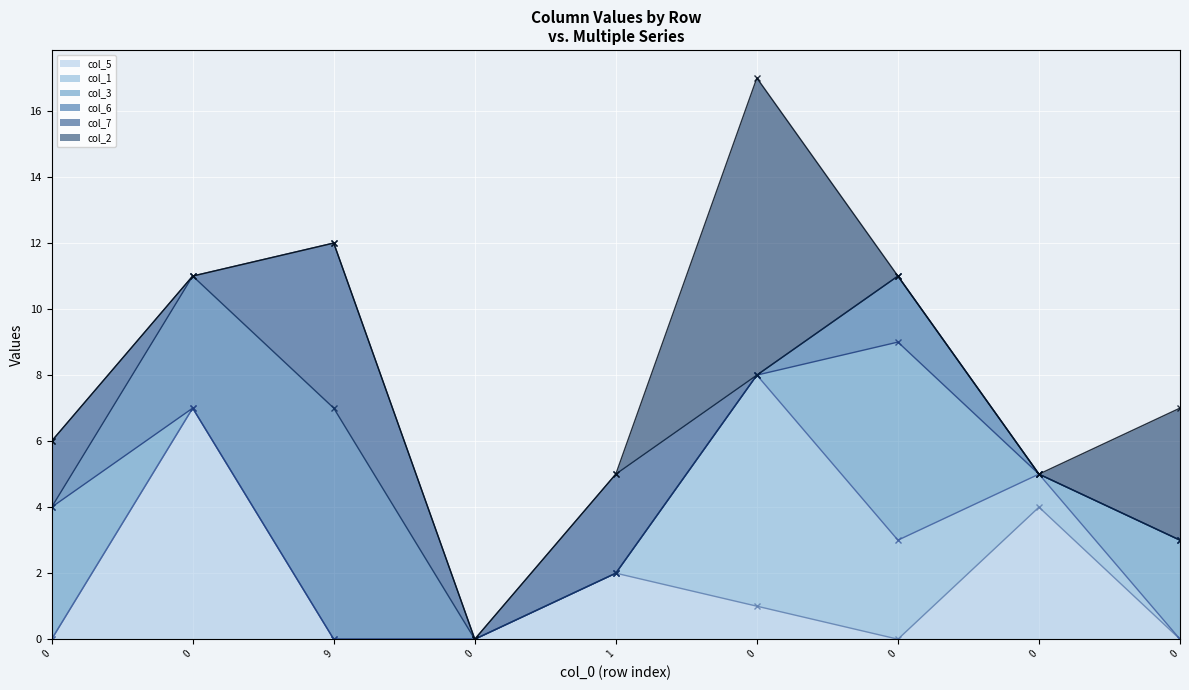

What is the total value across all series at 0?

20